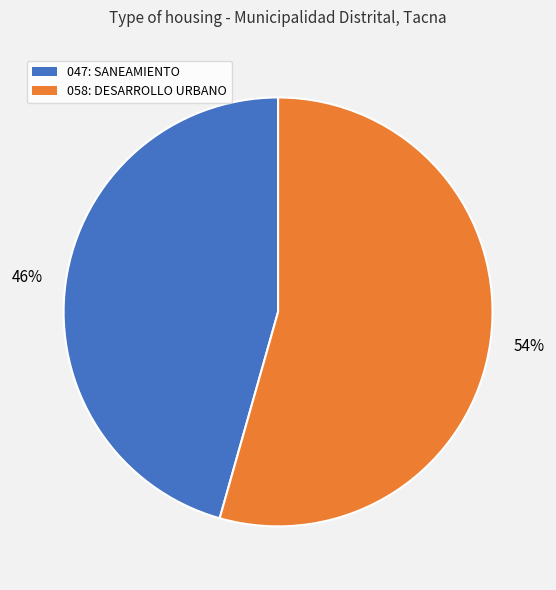

Is there a majority slice in this chart?

Yes